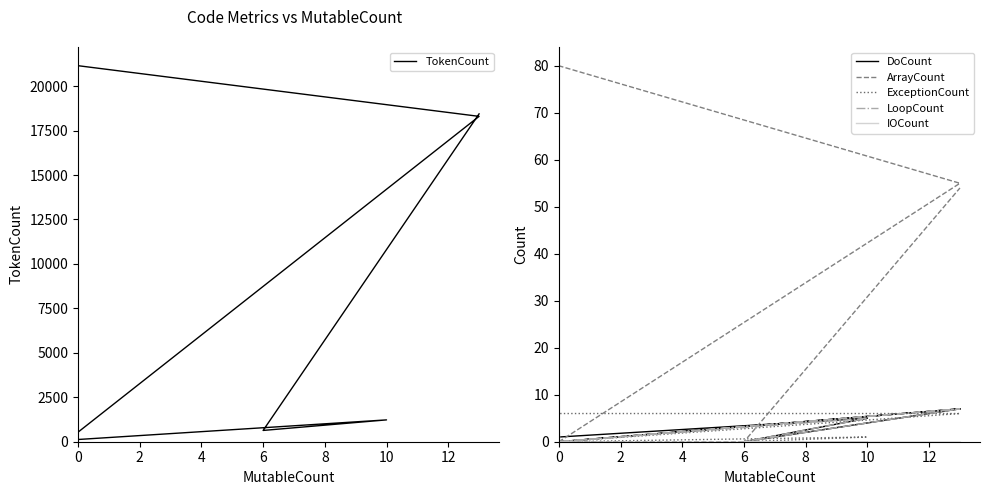

In ExceptionCount, how many points are lower than both neighbors (excluding endpoints)?

1